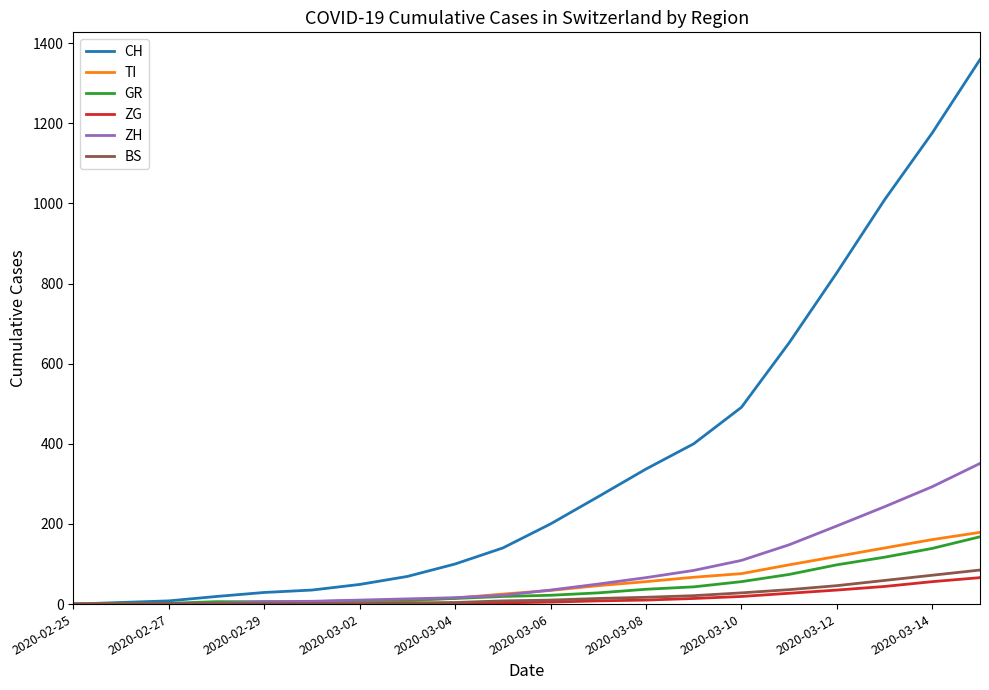

What is the maximum value for CH?

1359